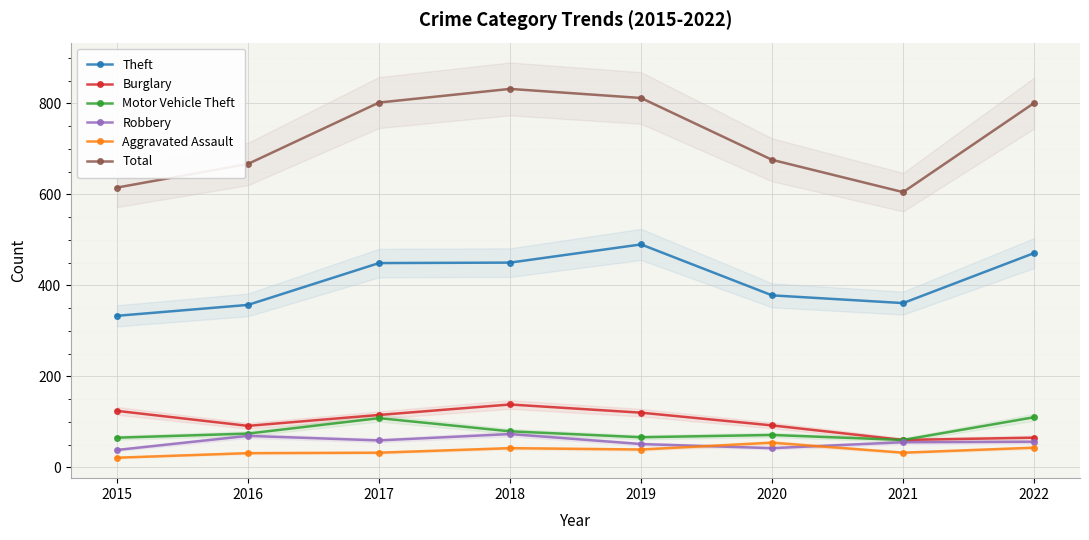

Rank the categories by Theft value from highest to lowest.

2019, 2022, 2018, 2017, 2020, 2021, 2016, 2015